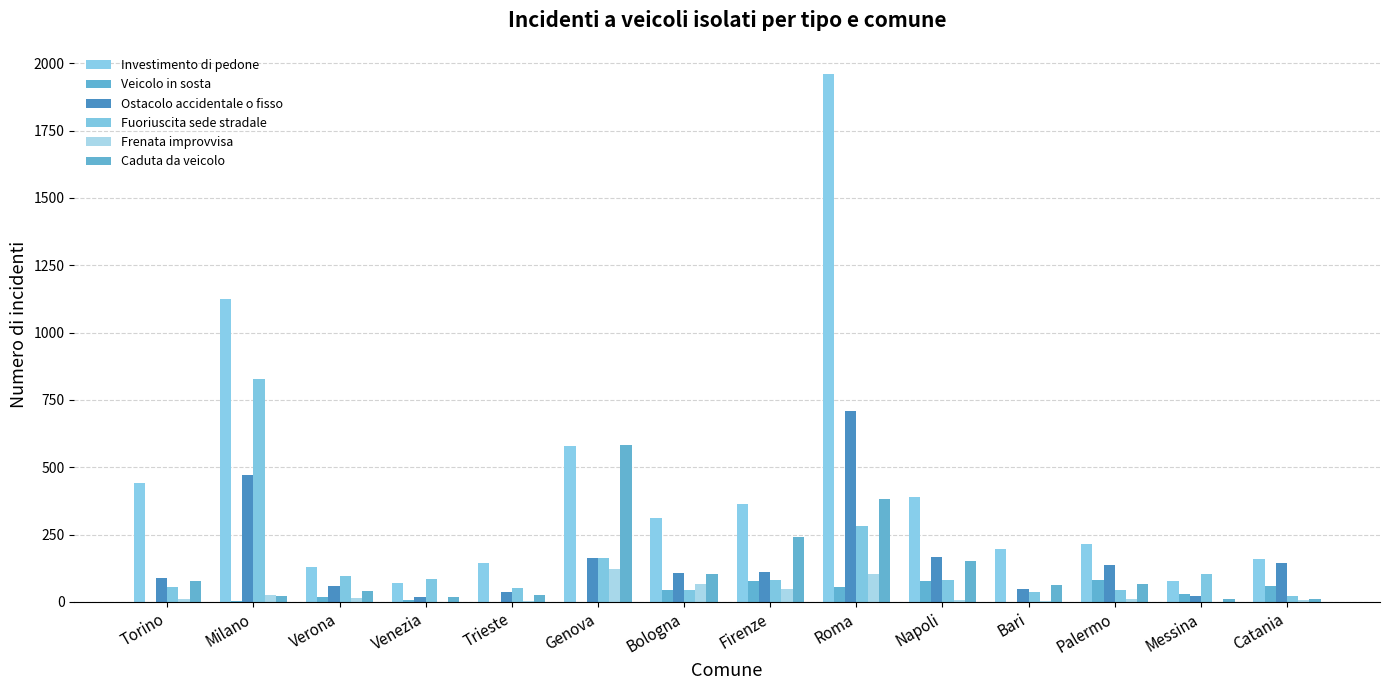

What is the greatest value displayed?

1959